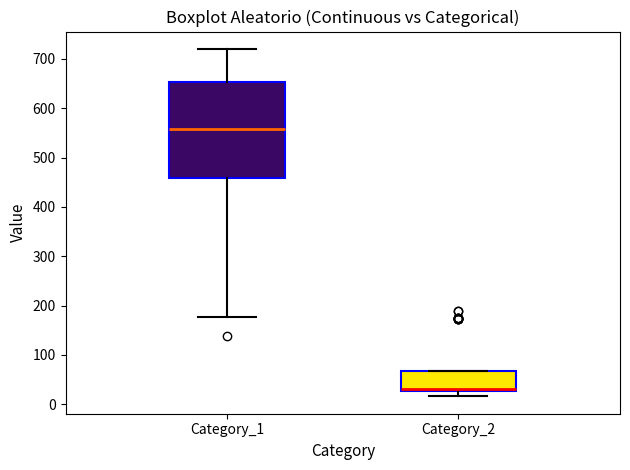

Reading left to right, transcribe this box plot: for each box, give where its median line is, the range the box spans, and where its two whiskers end, as read against the y-axis. The values are not printed on the chart, so give them approximately, as read against the axis.

Category_1: median 560, box 460 to 650, whiskers 180 to 720
Category_2: median 30 (just above the box's lower edge), box 30 to 70, whiskers 20 to 70